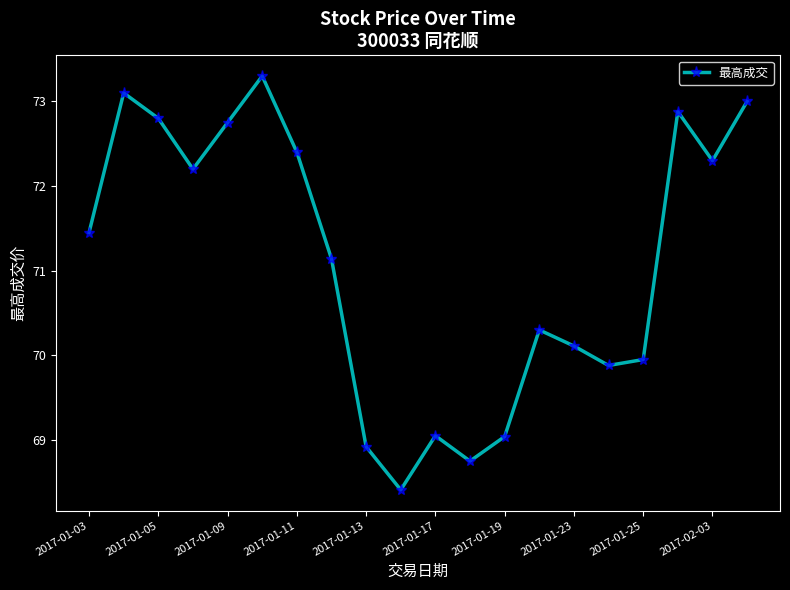

What is the value of the 5th point from the left?

72.8